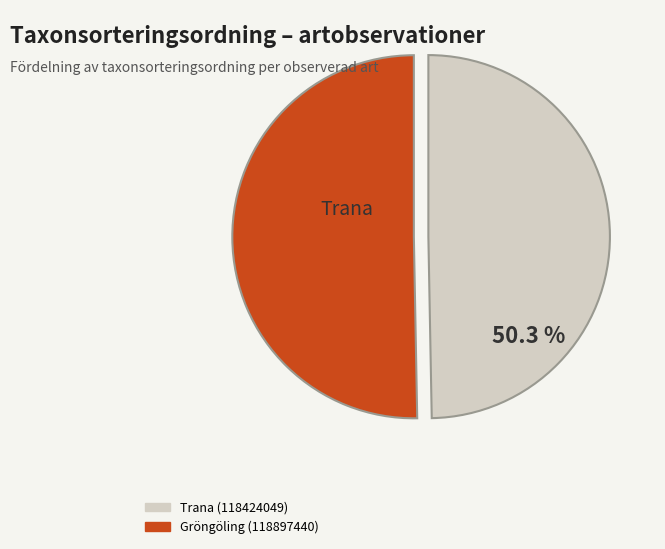

To the nearest percent, what is the difference between the largest and smallest slice percentages?

1%